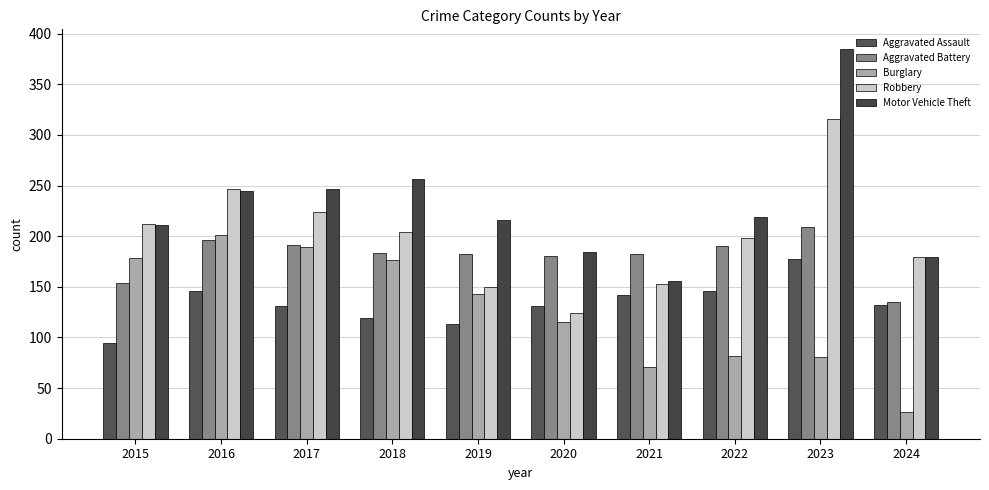

How many bars are there in each group?

5